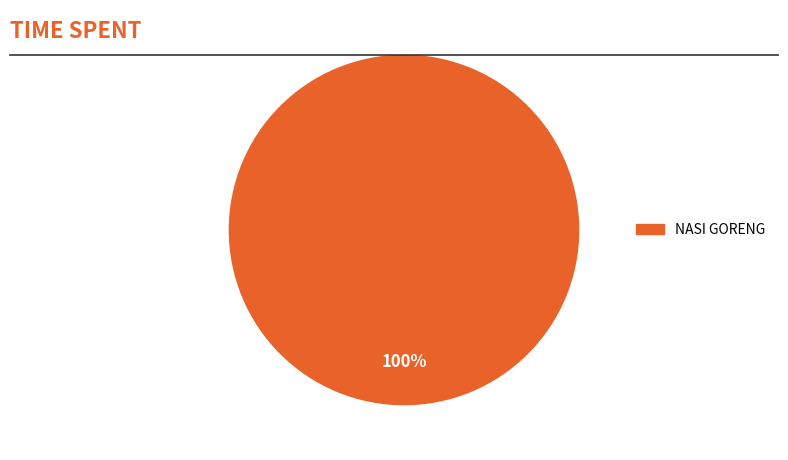

Is there a majority slice in this chart?

Yes